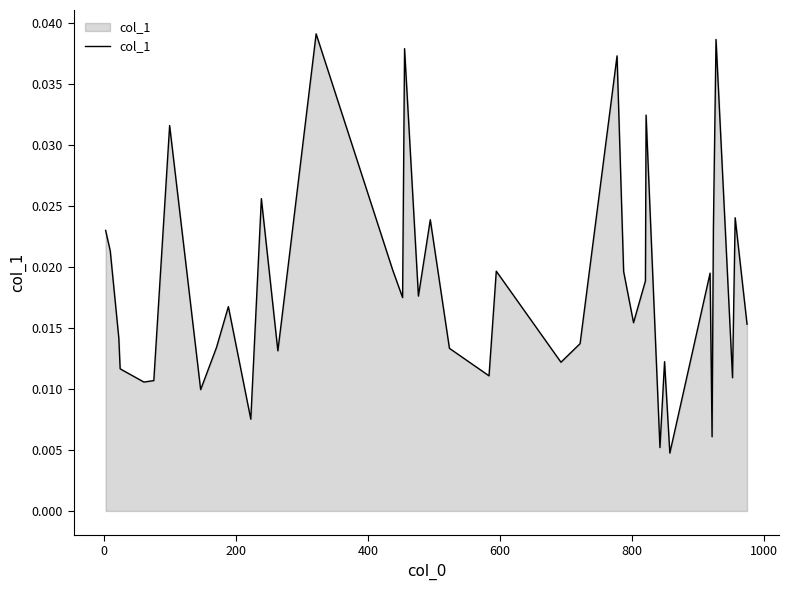

How many values are between 0 and 1?

40